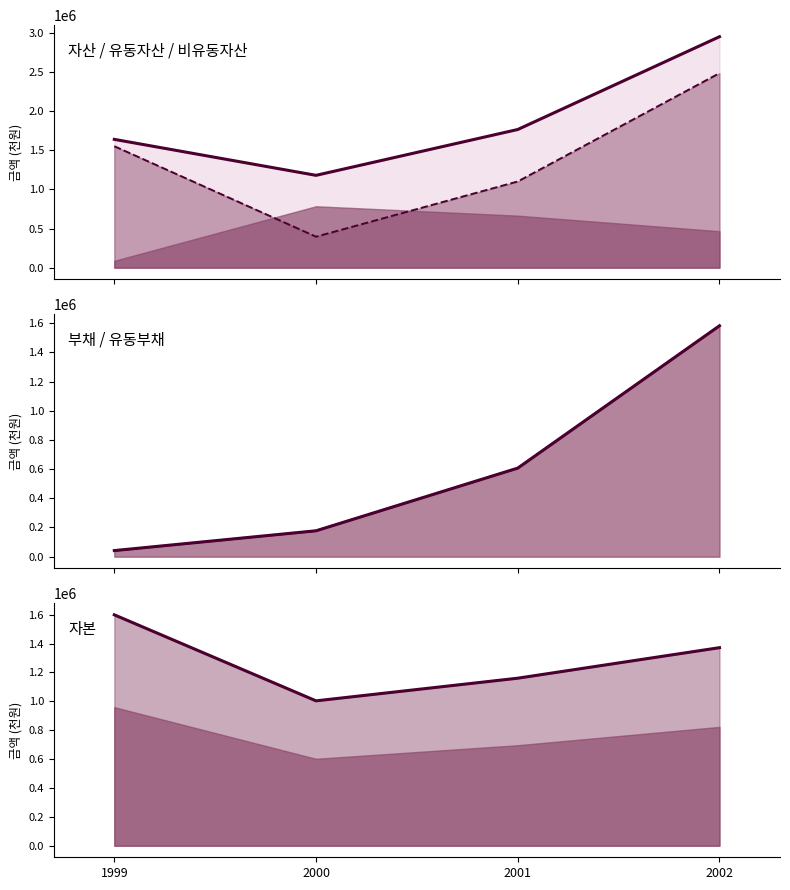

What is the value of the 자산 (선) point at the 3rd from the left?

1766983